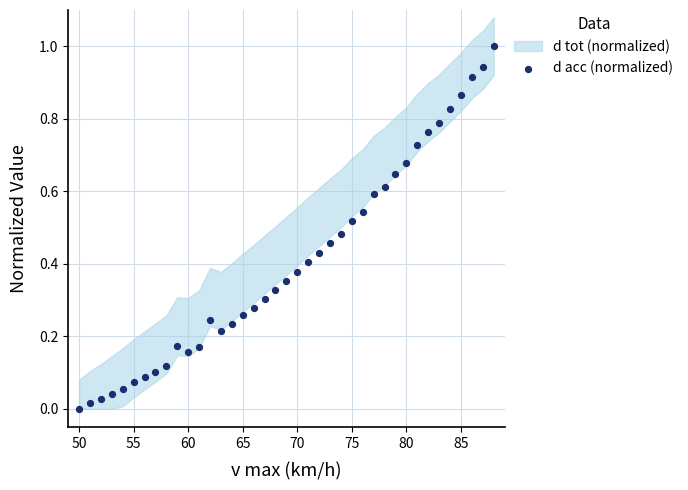

What is the range of X values (max minus min)?

38.0